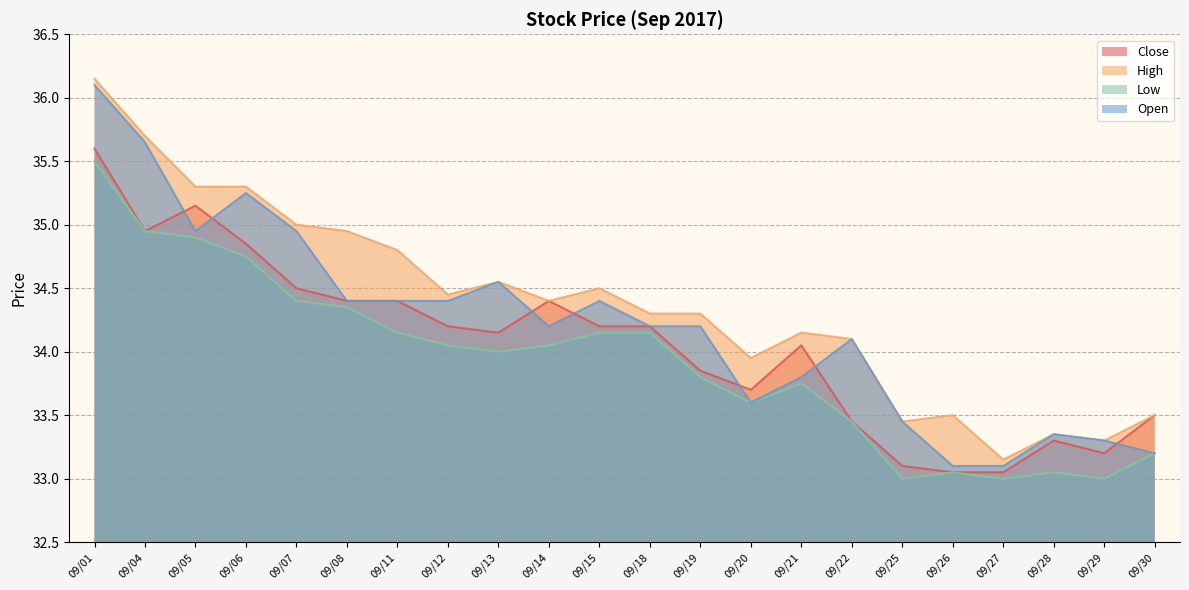

How many distinct data groups are displayed?

4